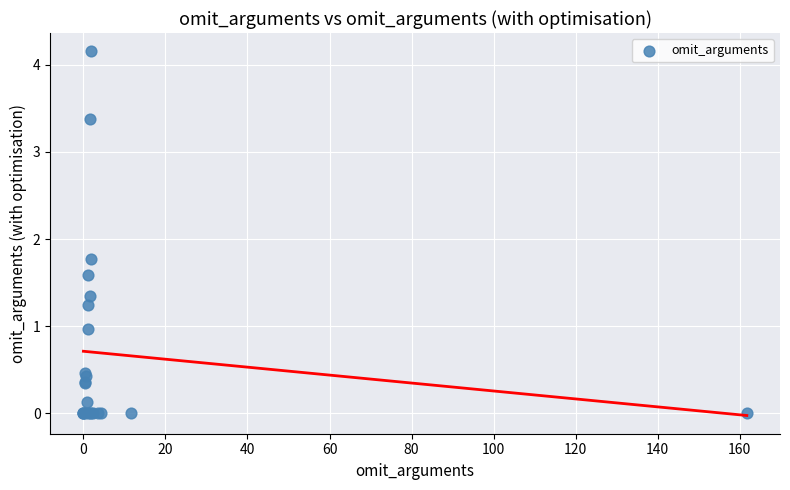

What Y value in the scatter plot is closest to 2?

1.8